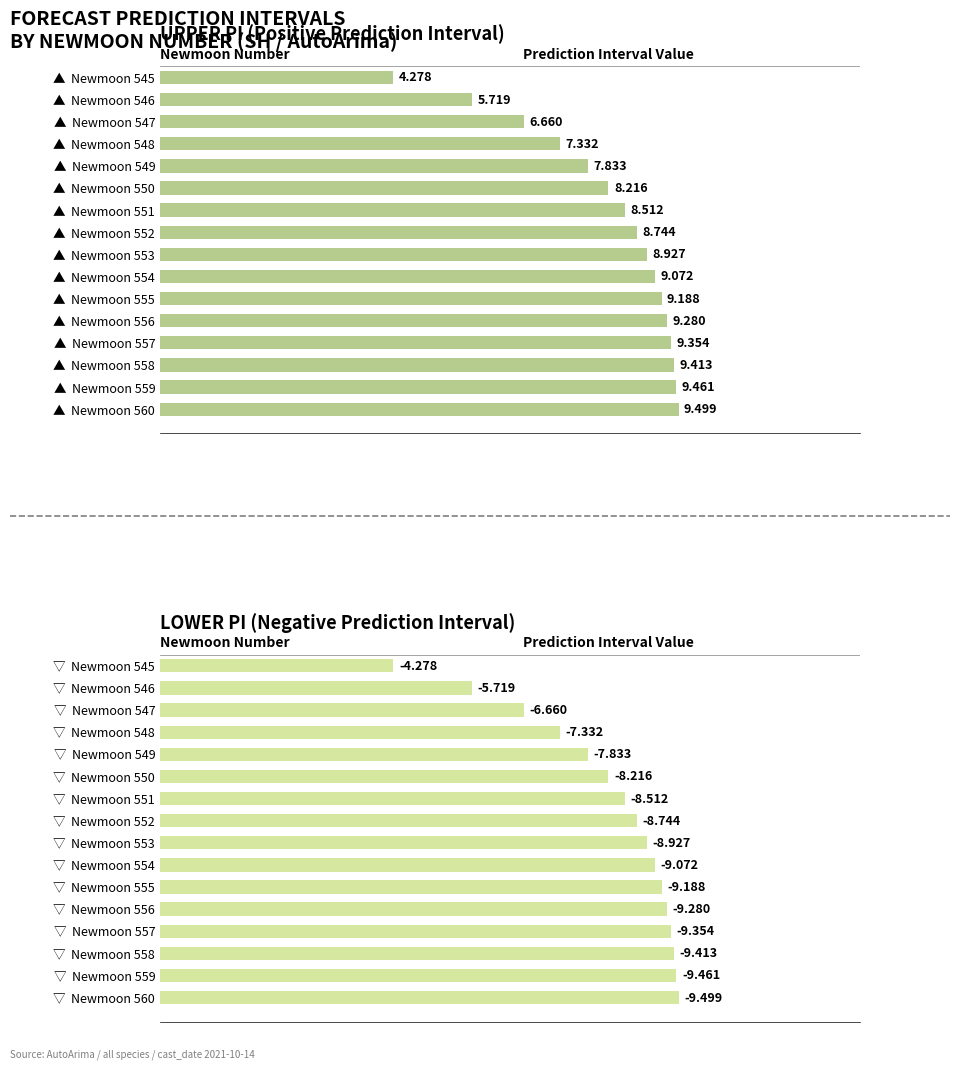

How many data points in lower_pi are less than 8?

5